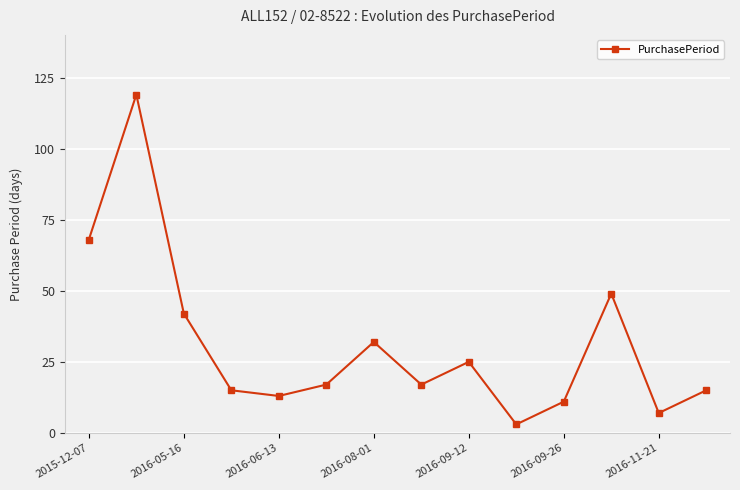

What is the greatest value displayed?

119